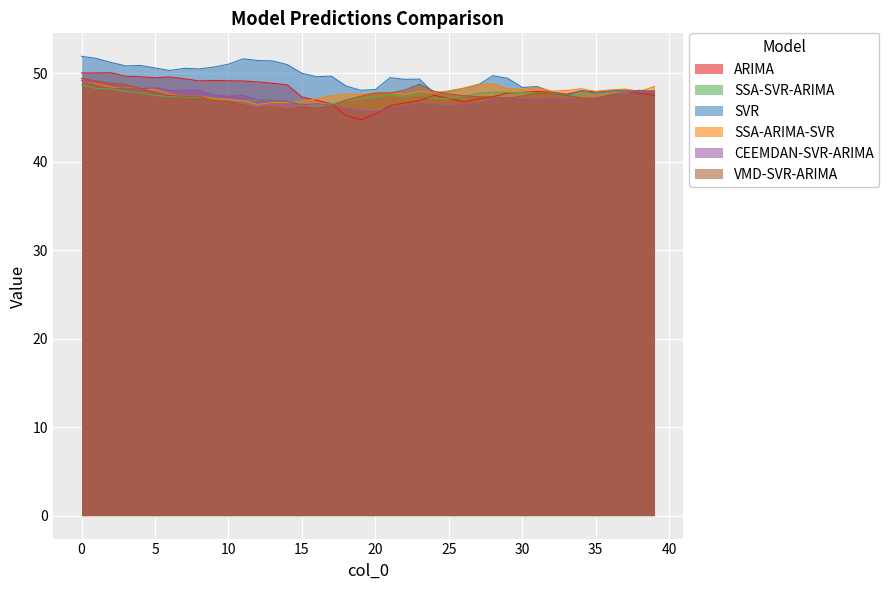

What is the value of the SVR point at the 27th from the left?

48.3